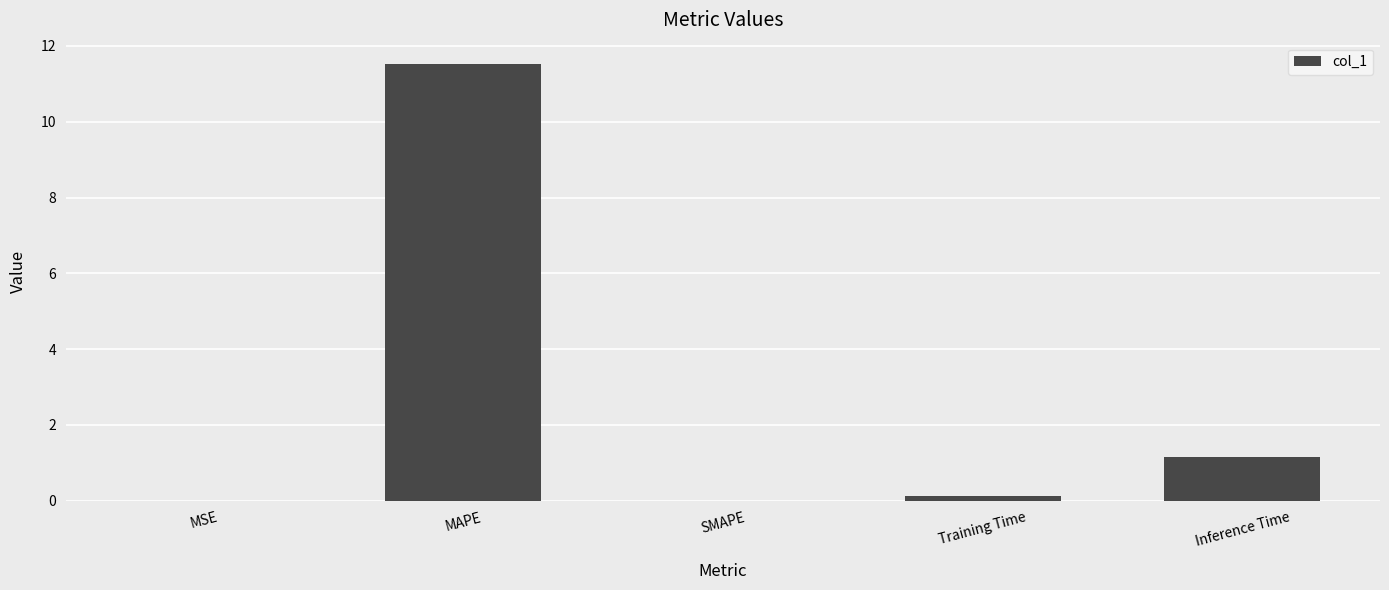

Which category has the highest value across all series?

MAPE